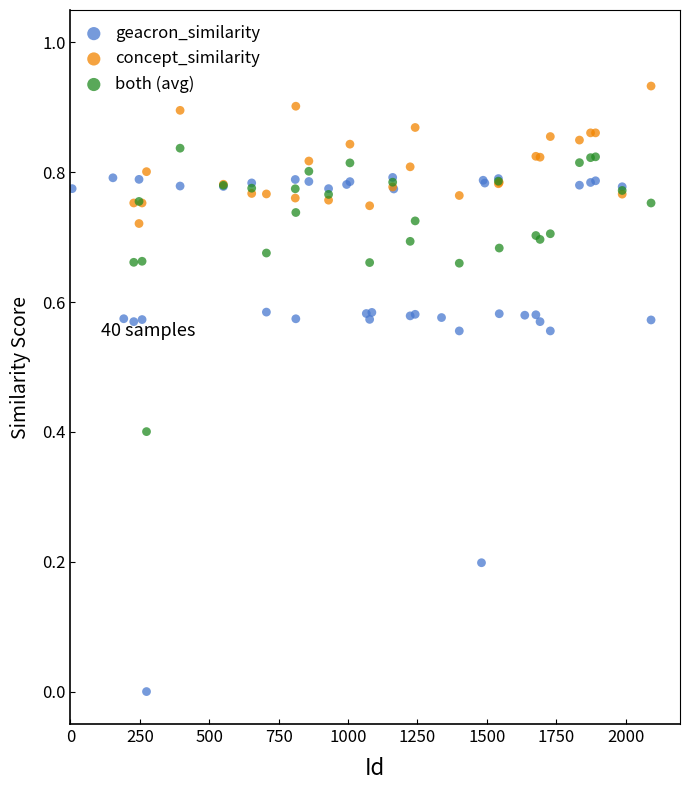

Which series contains the lowest Y value?

geacron_similarity